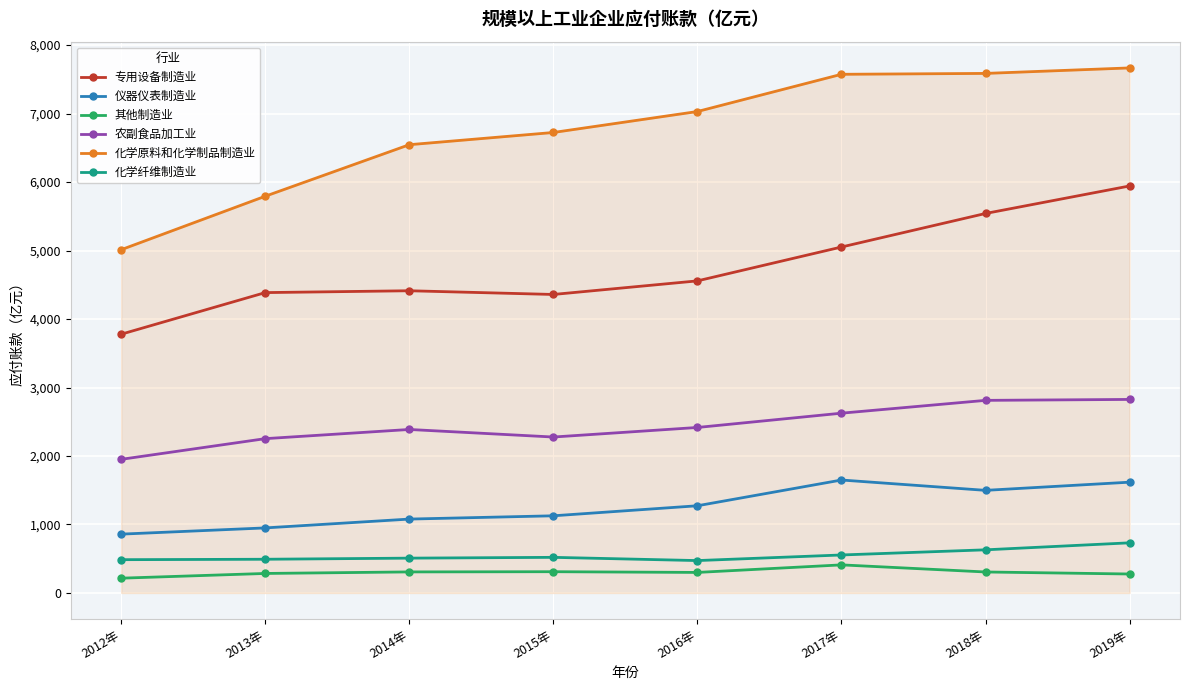

What is the maximum value for 其他制造业?

410.1